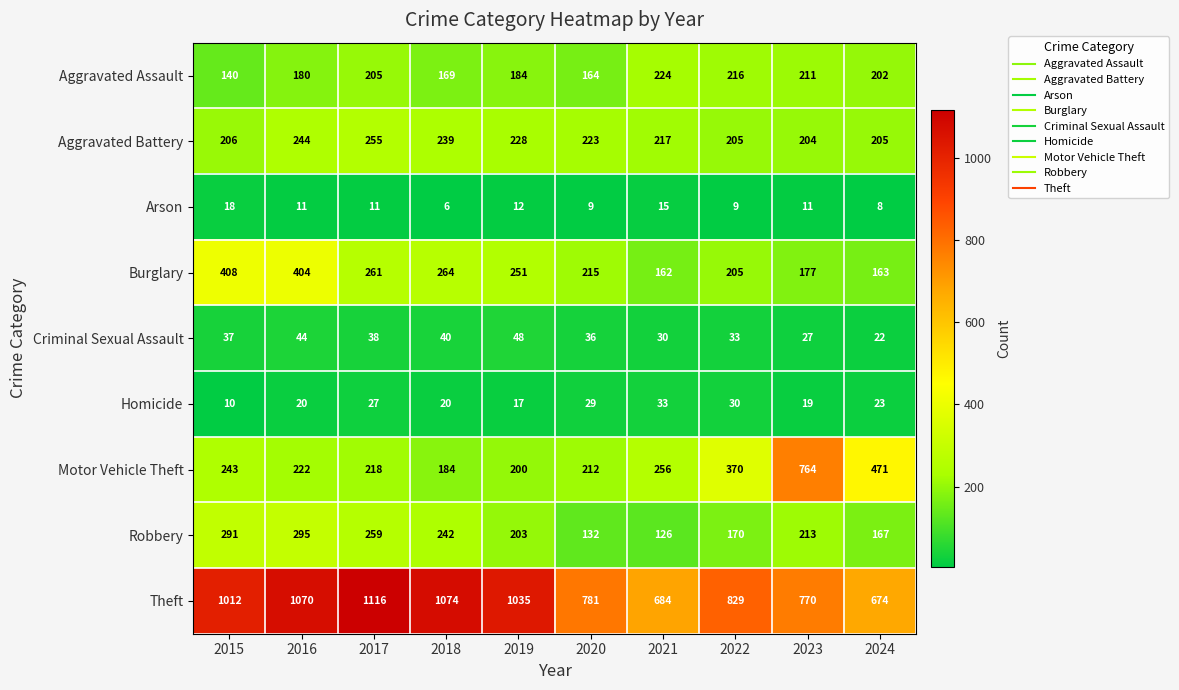

What is the spread (max minus min) of values at 2017?

1105